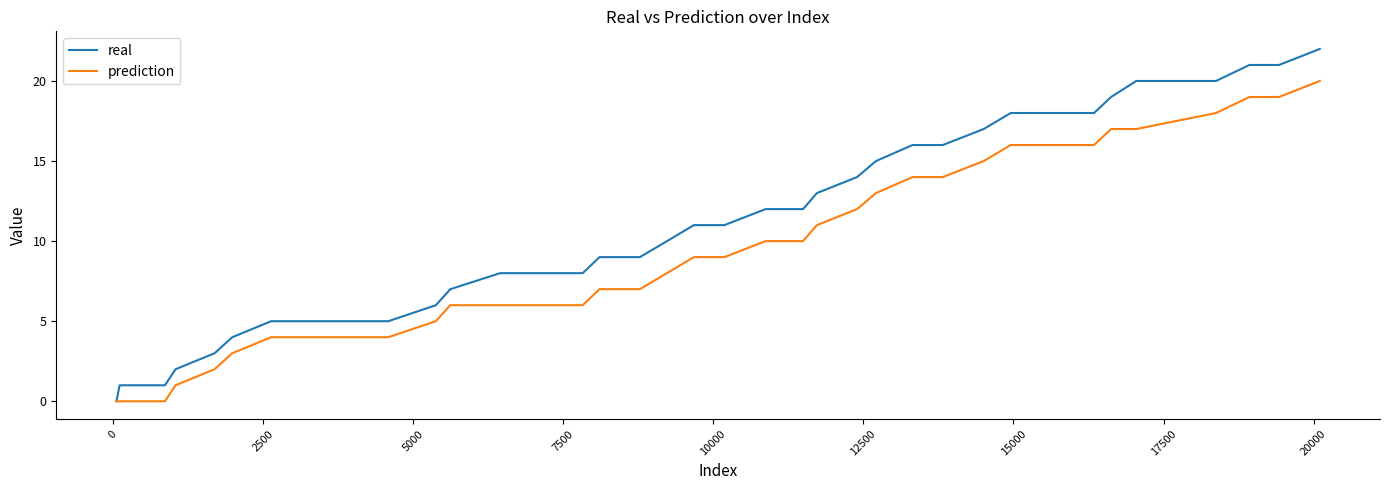

What is the maximum value shown in the chart?

22